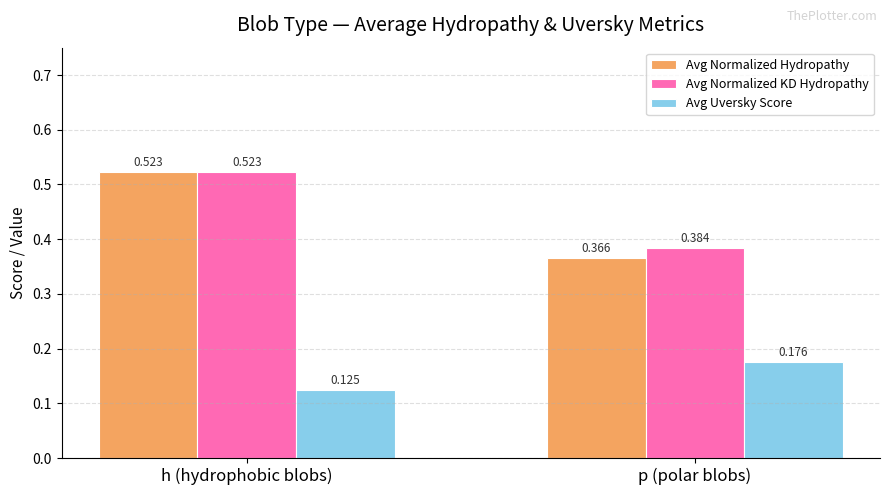

List the labels in order of Avg Normalized KD Hydropathy value, smallest first.

p (polar blobs), h (hydrophobic blobs)